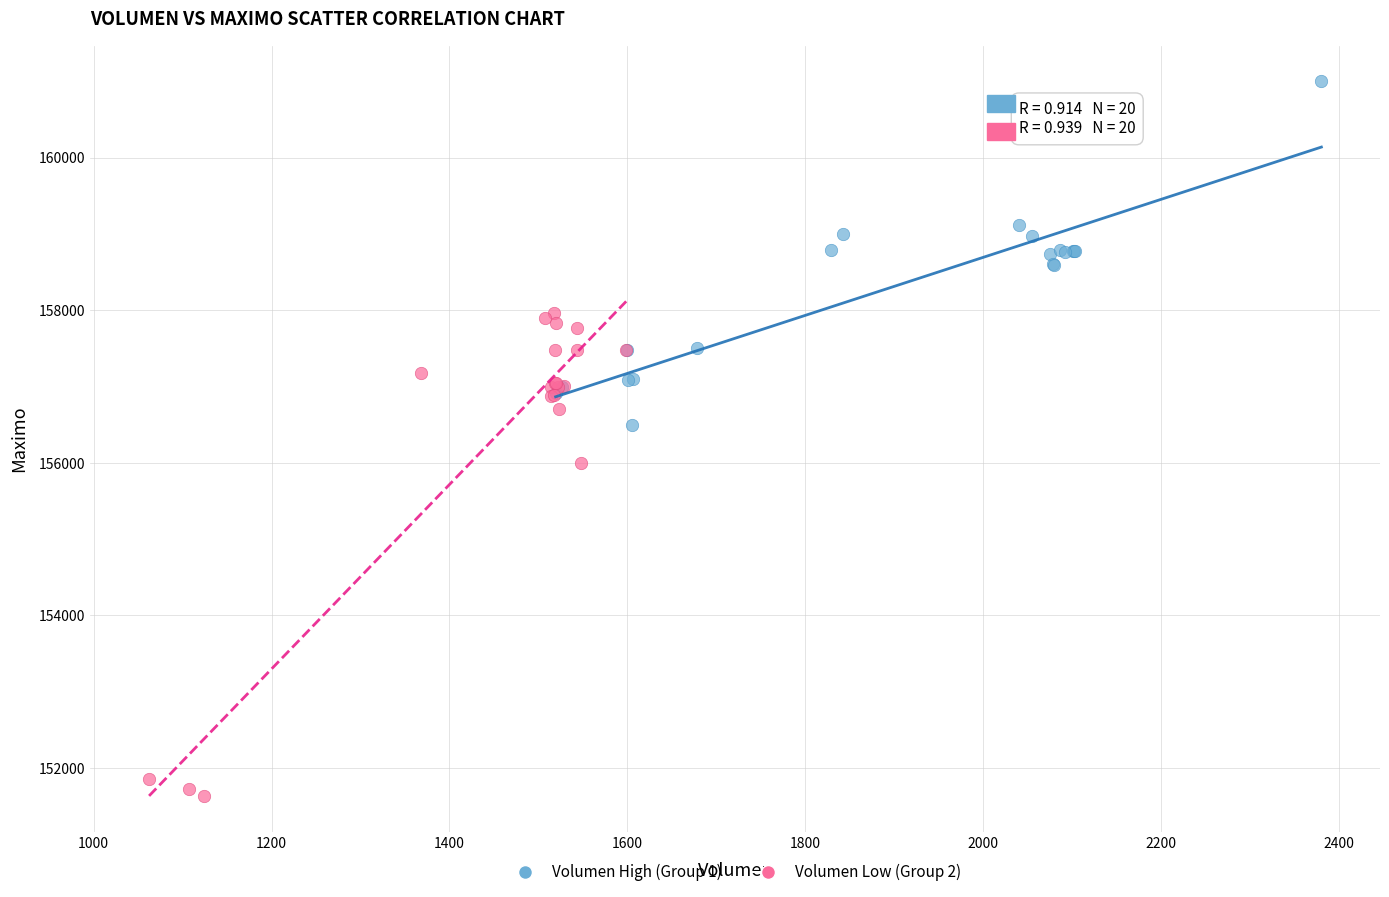

Which series contains the lowest Y value?

Volumen Low (Group 2)